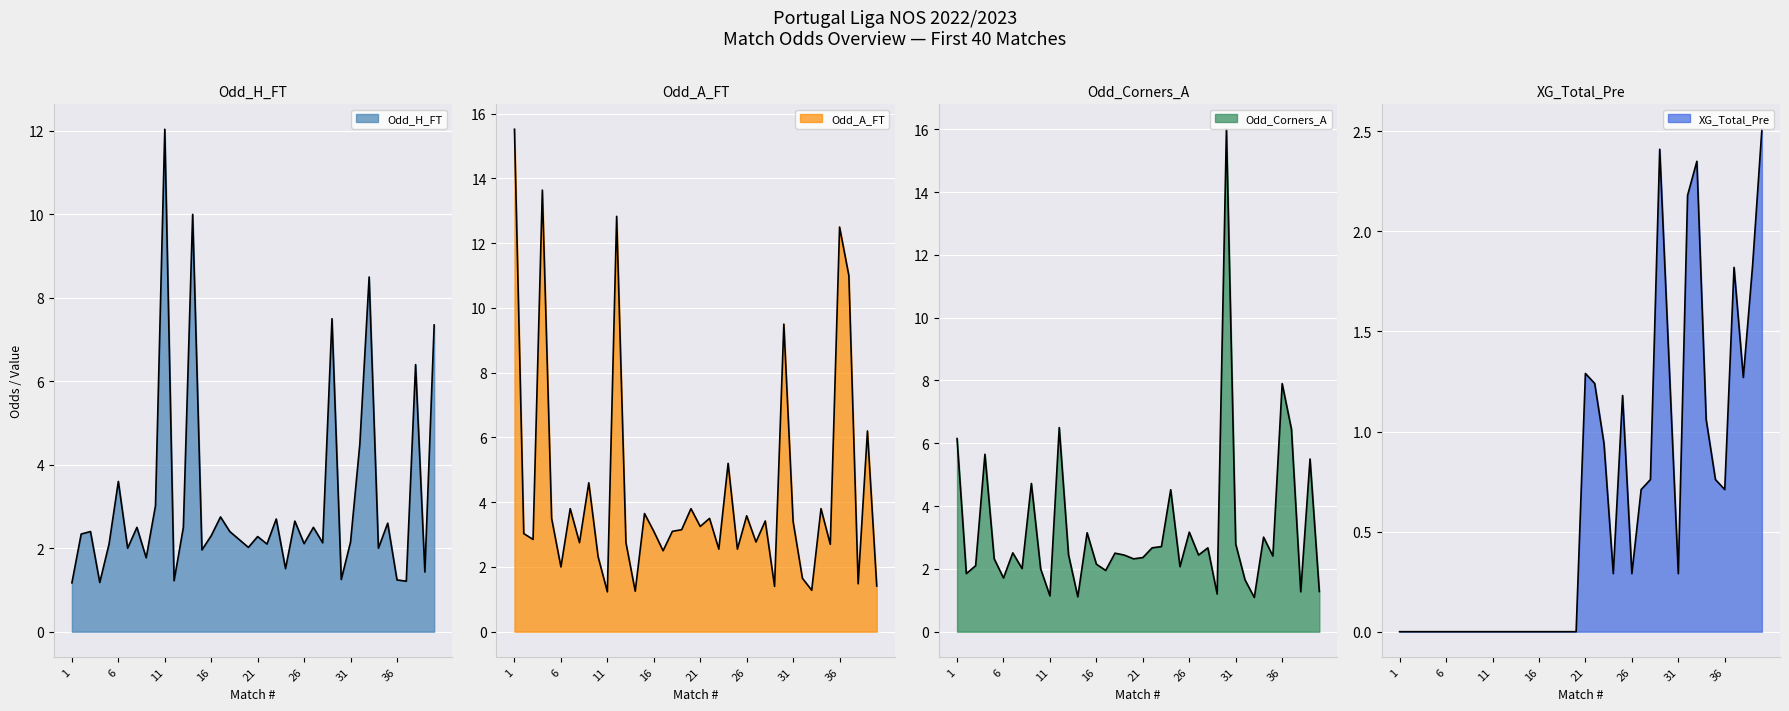

Is it true that XG_Total_Pre equals 0.7 at 30?

False